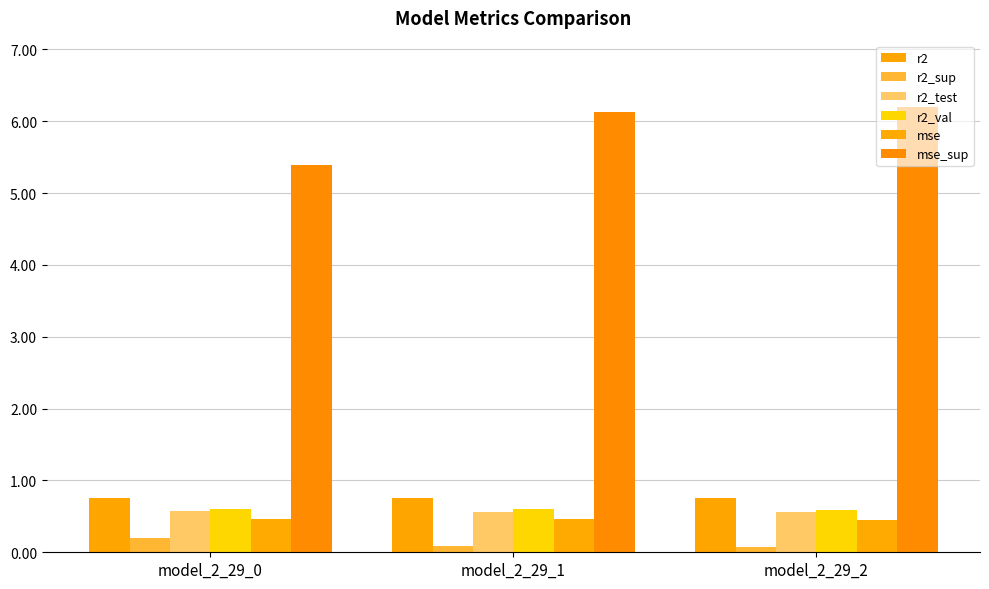

Reading right to left, transcribe all the data shown in this chart.

r2: 0.8	0.8	0.8
r2_sup: 0.1	0.1	0.2
r2_test: 0.6	0.6	0.6
r2_val: 0.6	0.6	0.6
mse: 0.5	0.5	0.5
mse_sup: 6.2	6.1	5.4